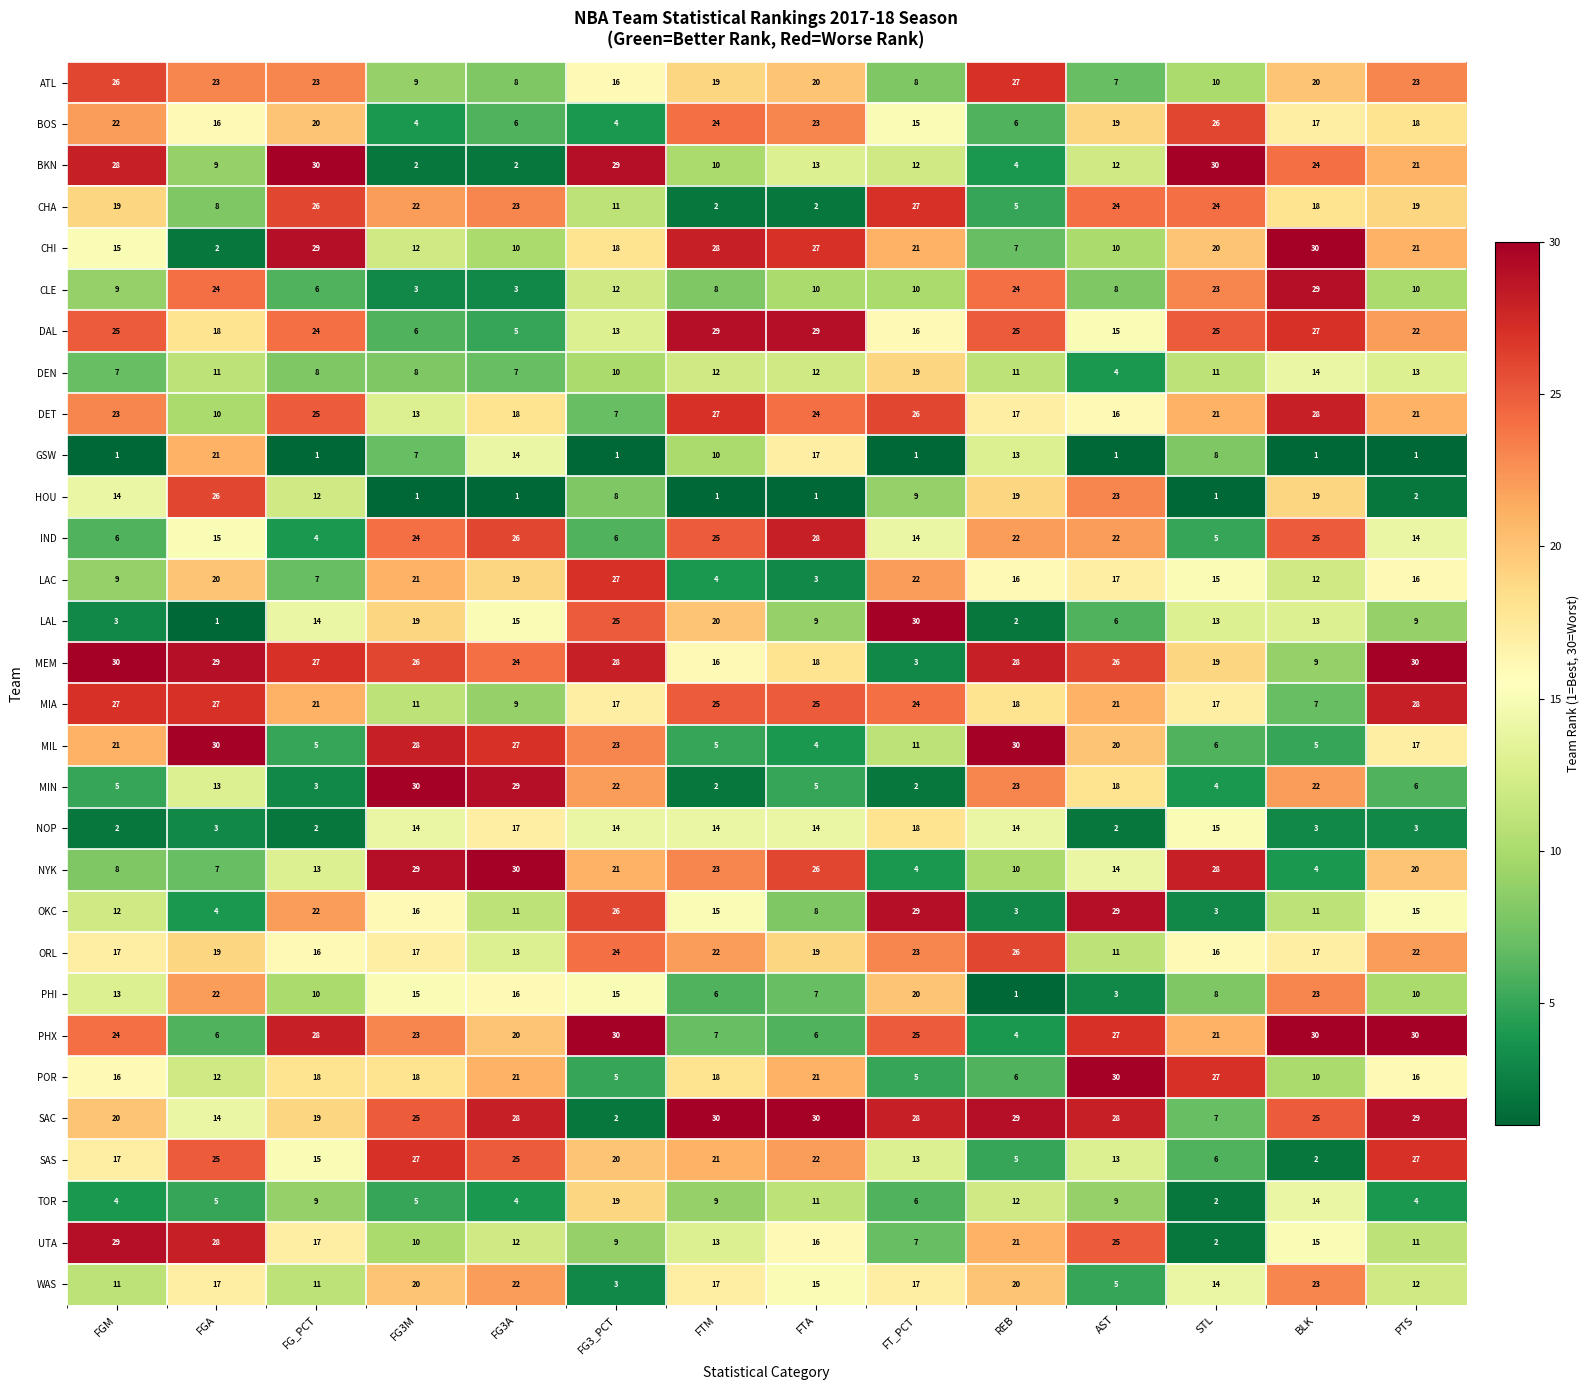

What is the difference between the GSW values at FTM and FG3_PCT?

9